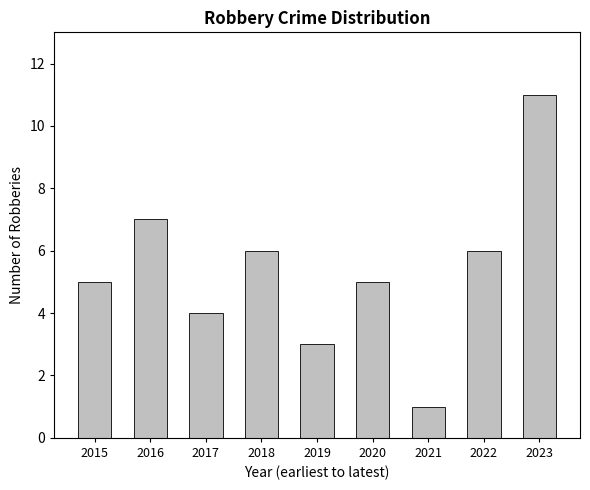

Is it true that the value at 2019 is 1?

False